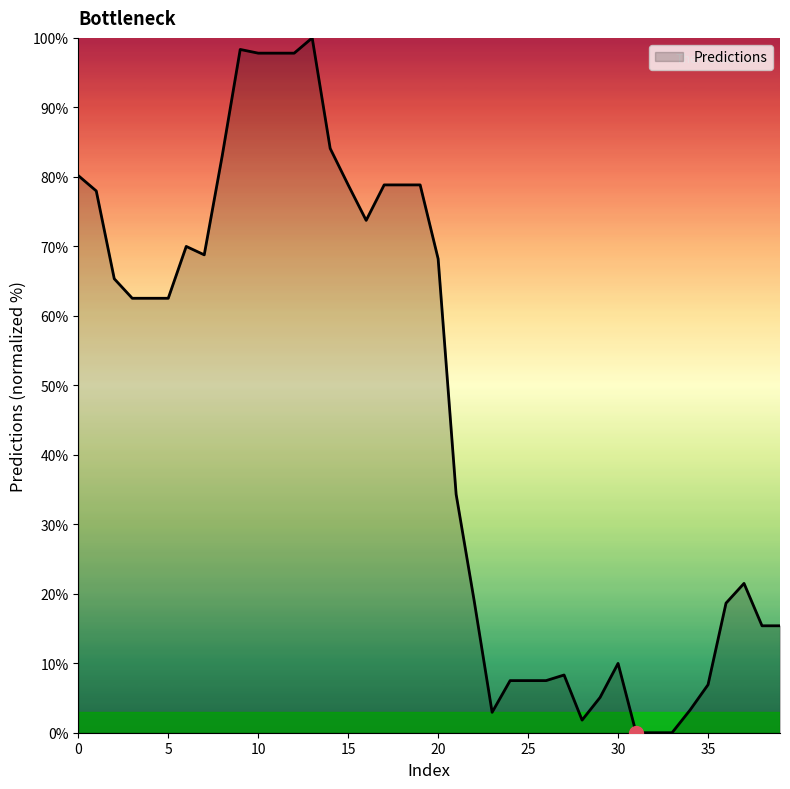

What is the difference between the maximum and minimum values?

100.0